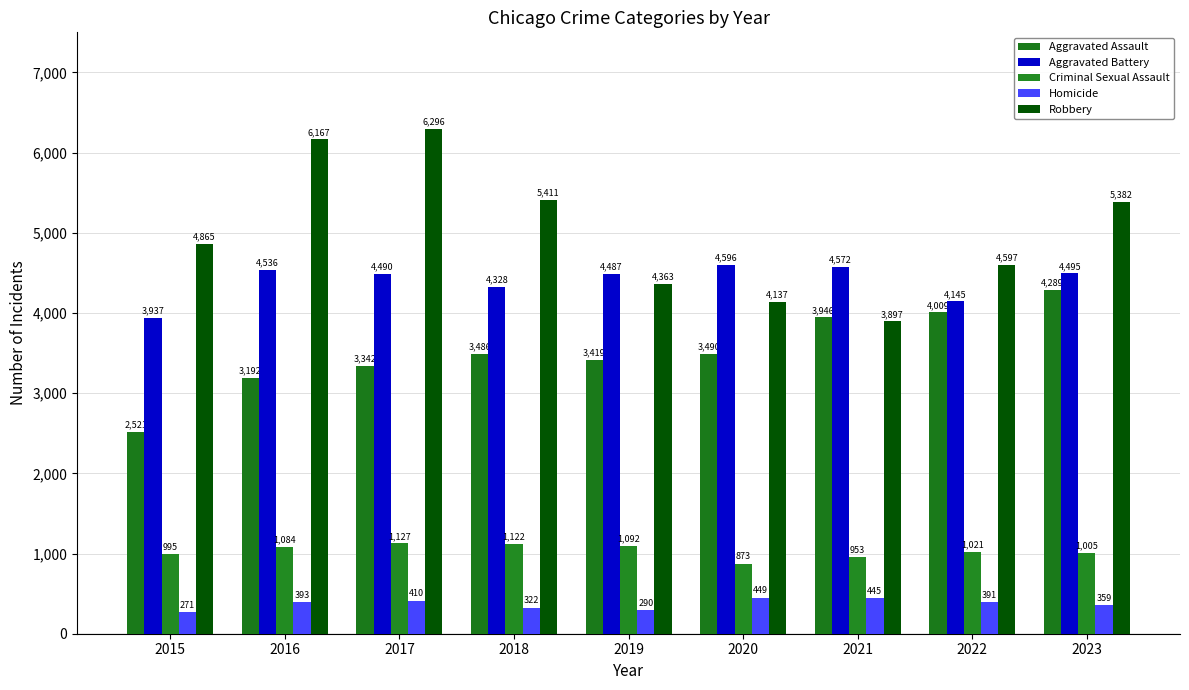

List the labels in order of Criminal Sexual Assault value, largest first.

2017, 2018, 2019, 2016, 2022, 2023, 2015, 2021, 2020